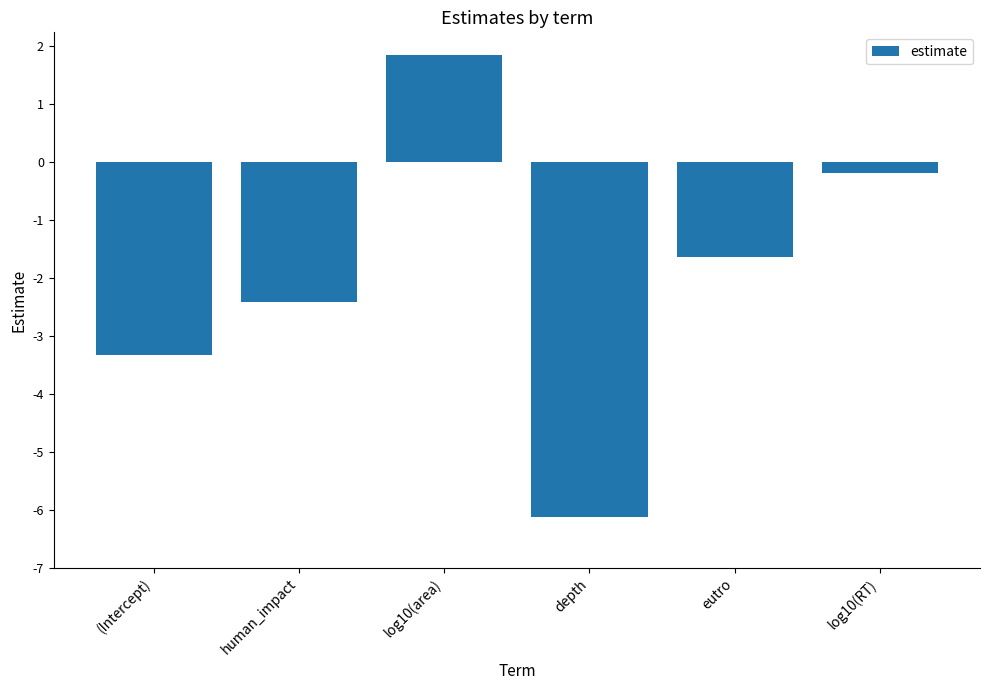

What is the average value?

-2.0